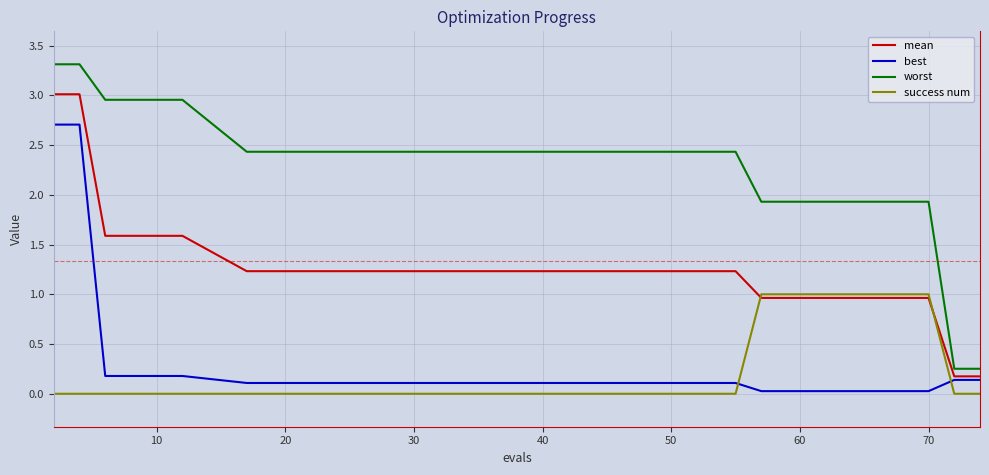

True or false: worst and best cross at least once.

False